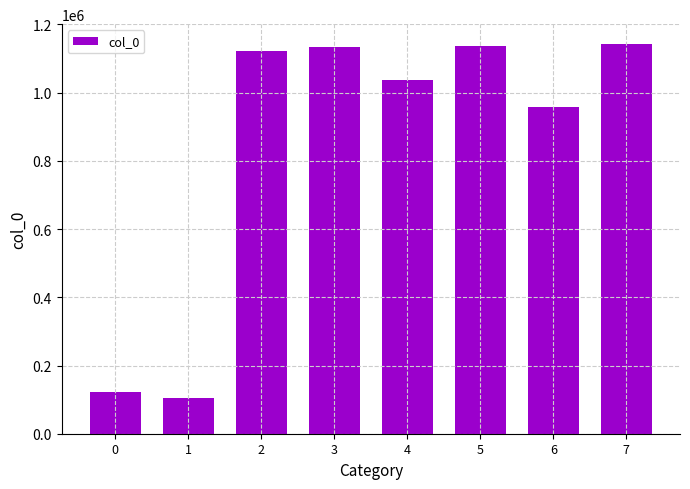

At which category does the chart reach its minimum across all series?

1